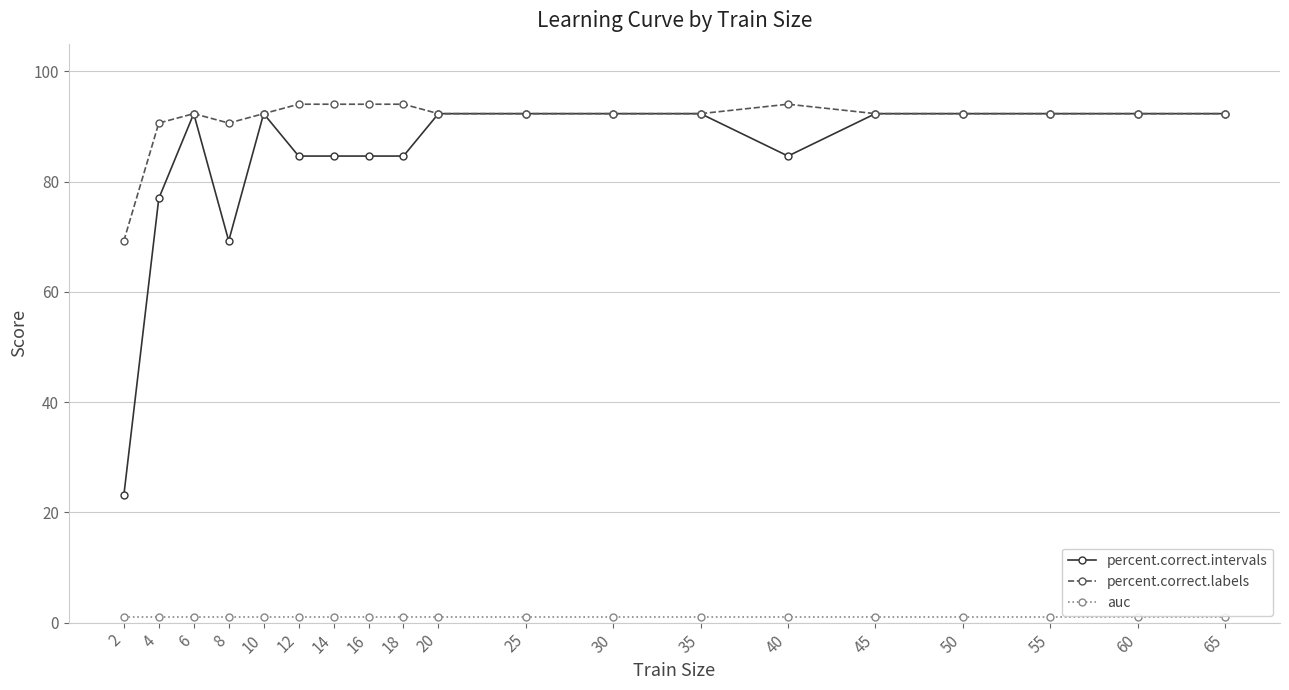

Does the chart have visible grid lines?

Yes